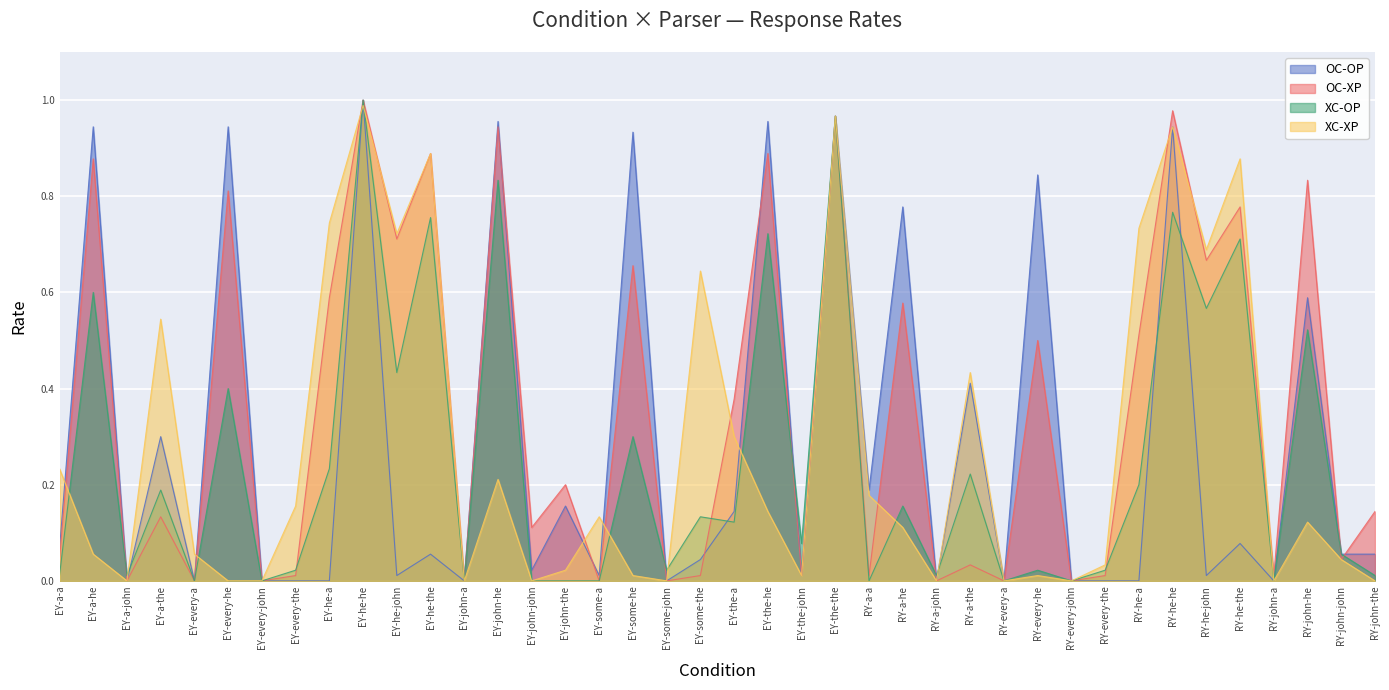

How many lines are shown in the chart?

4